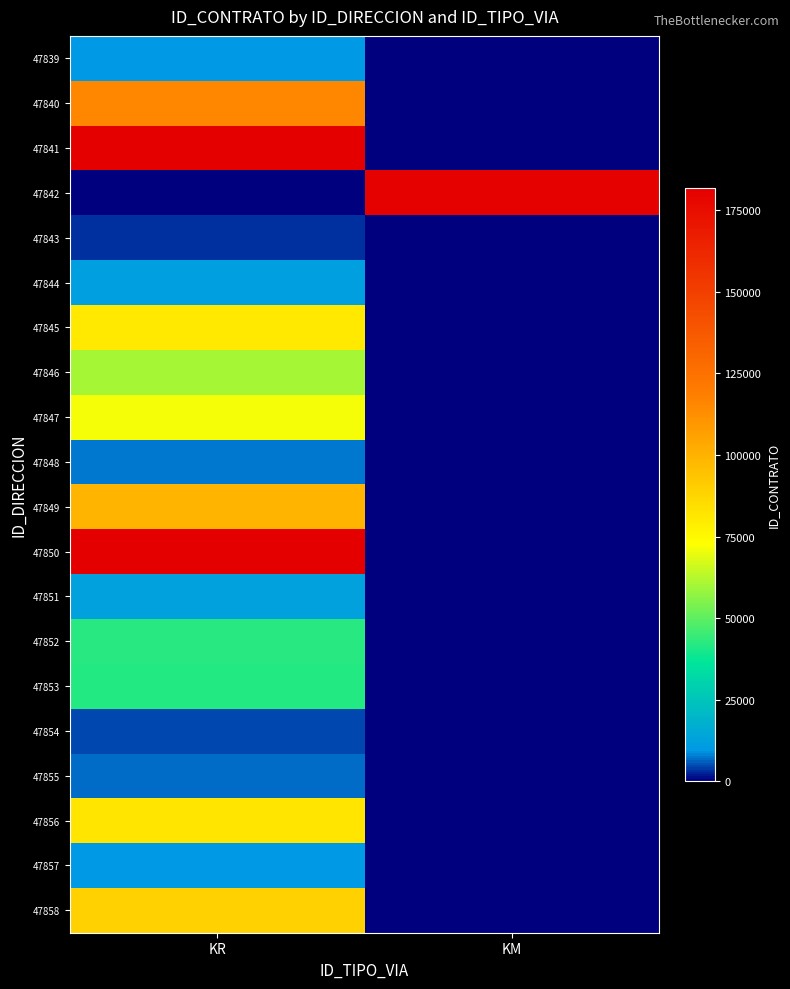

At which category does the chart reach its peak across all series?

KR